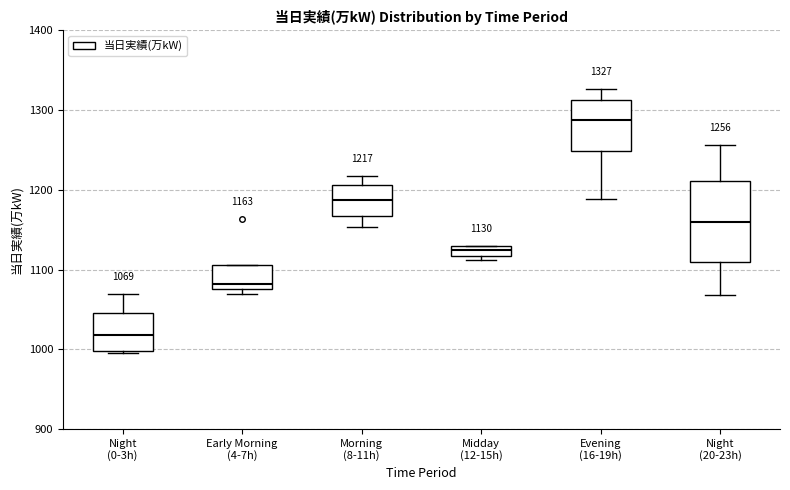

Comparing the boxes themselves (not the whiskers), which one is the tallest?

Night (20-23h)